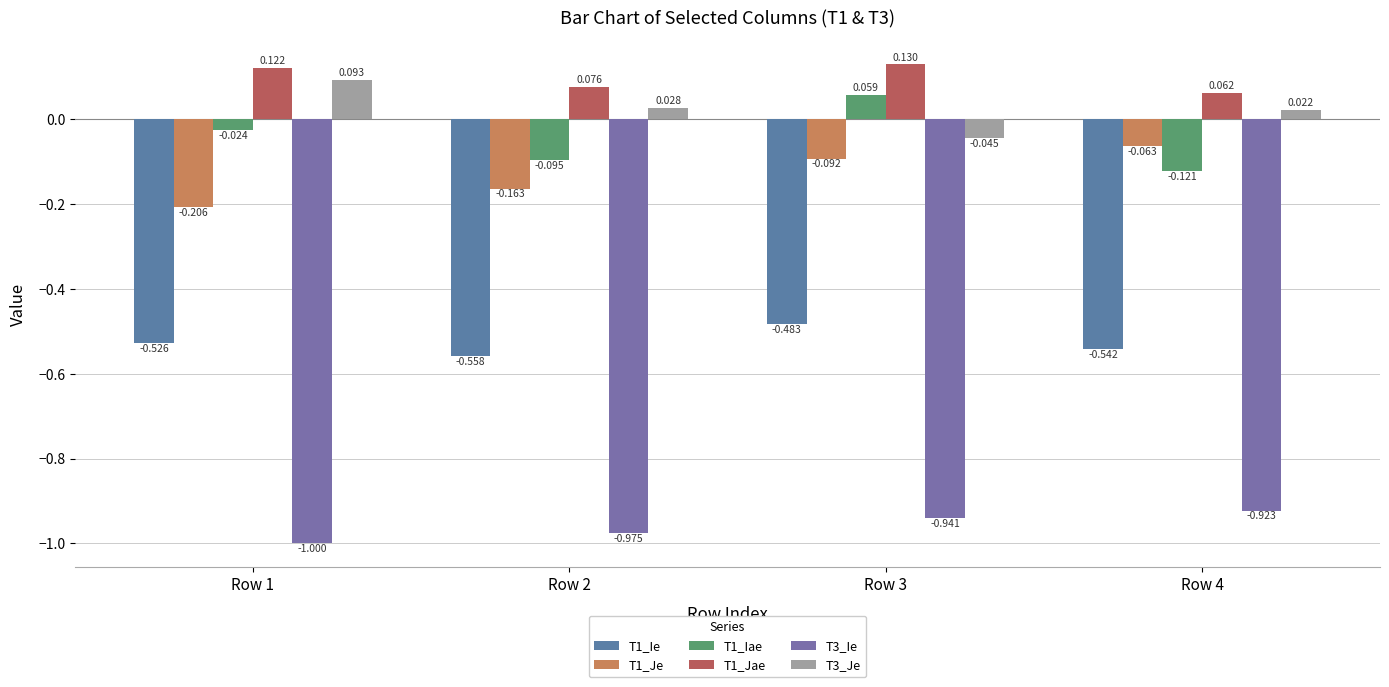

What is the smallest value displayed?

-1.0